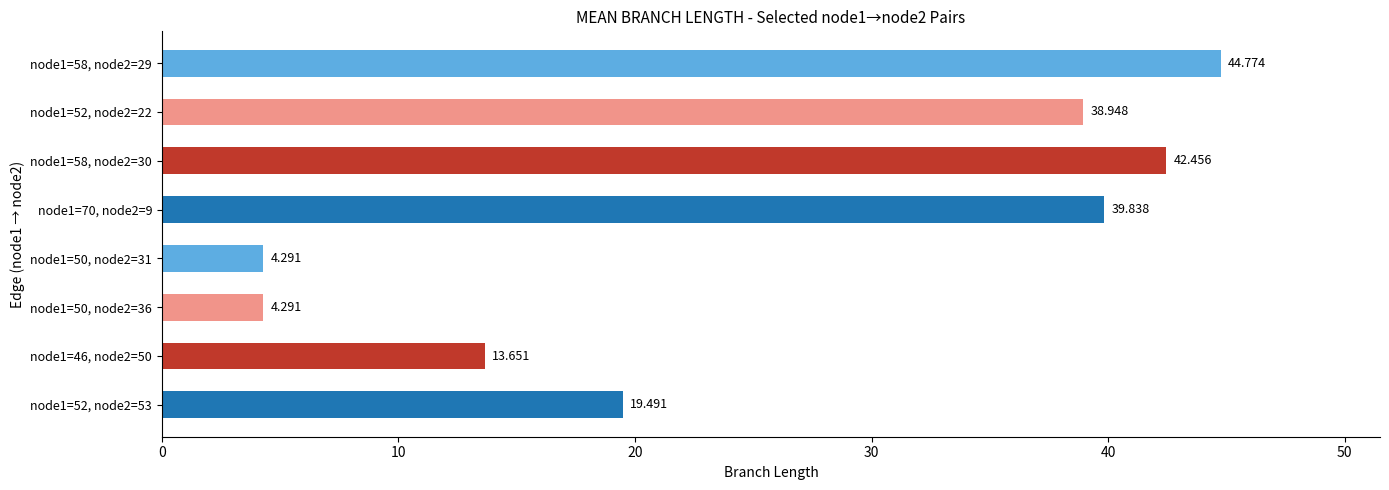

What is the average value?

26.0